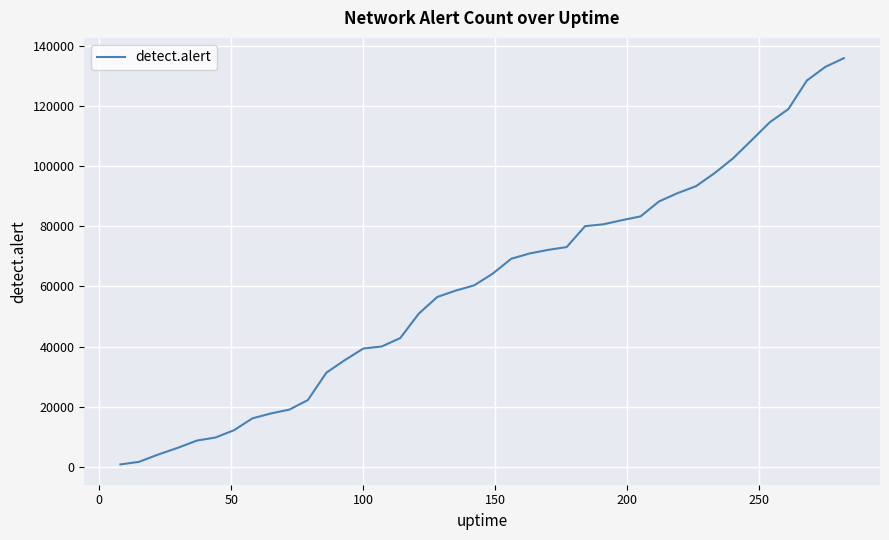

Reading left to right, list all the values displayed in this chart.

755	1599	3943	6372	8702	9704	12133	16088	17717	19000	22186	31289	35478	39320	40013	42822	50928	56482	58616	60355	64251	69193	70972	72158	73087	80048	80685	82055	83302	88284	91036	93356	97673	102601	108598	114669	119022	128531	133071	135958